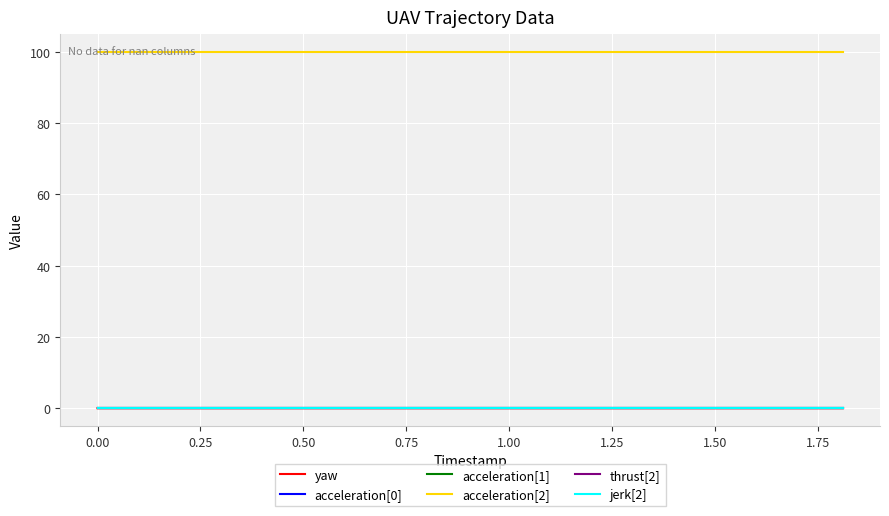

Is this an area chart (filled region under the line)?

No